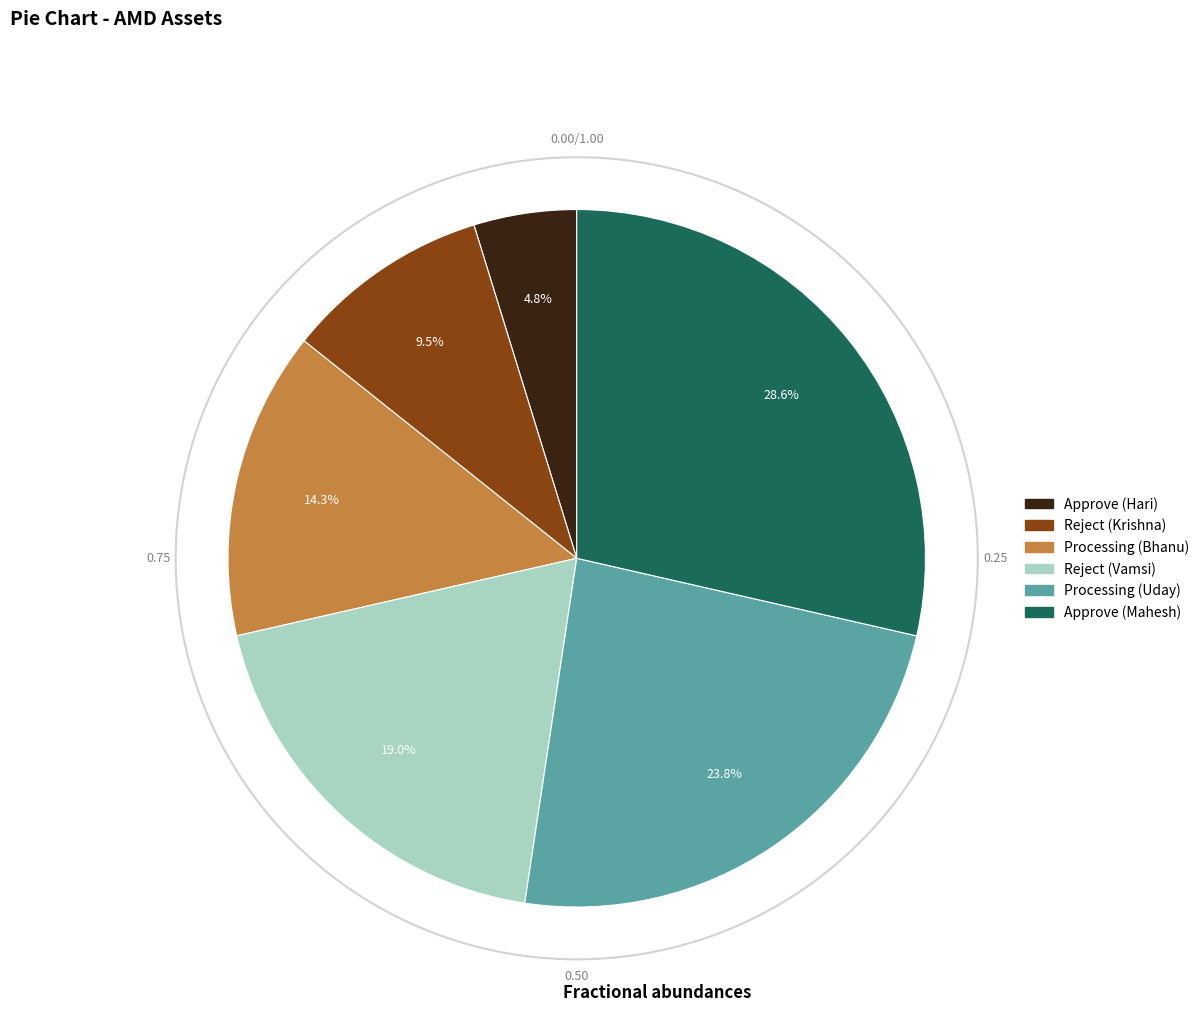

Which slice is the smallest?

Approve (Hari)